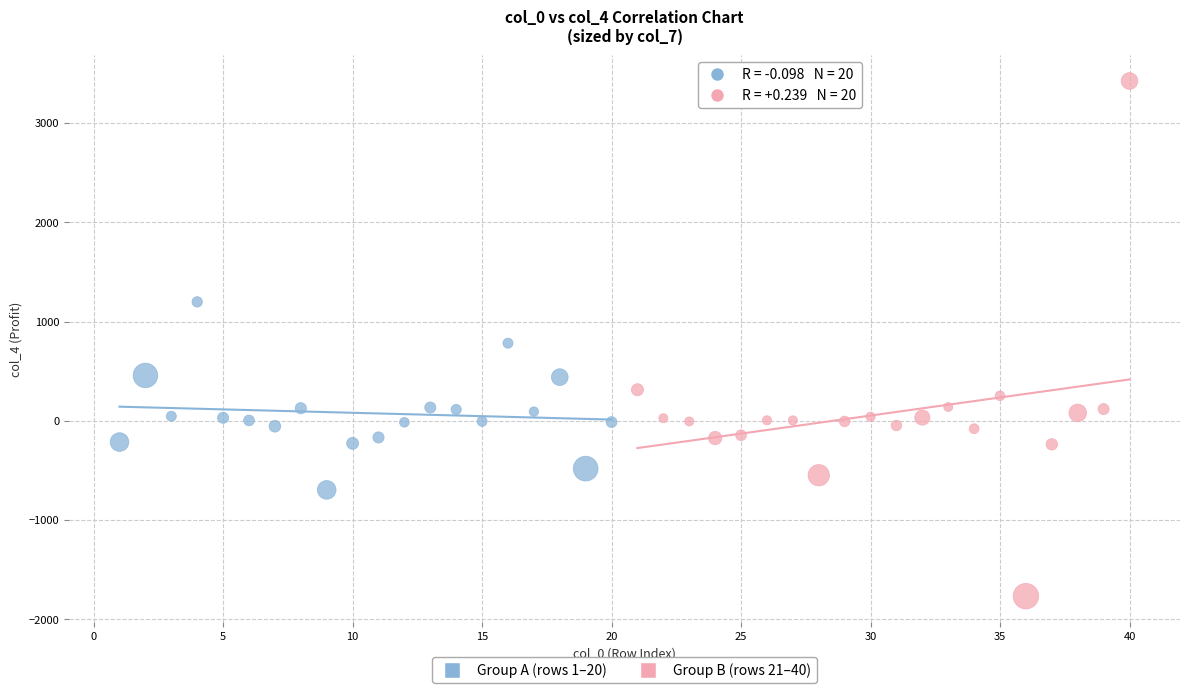

Which series has the largest Y range (max minus min)?

Group B (rows 21–40)